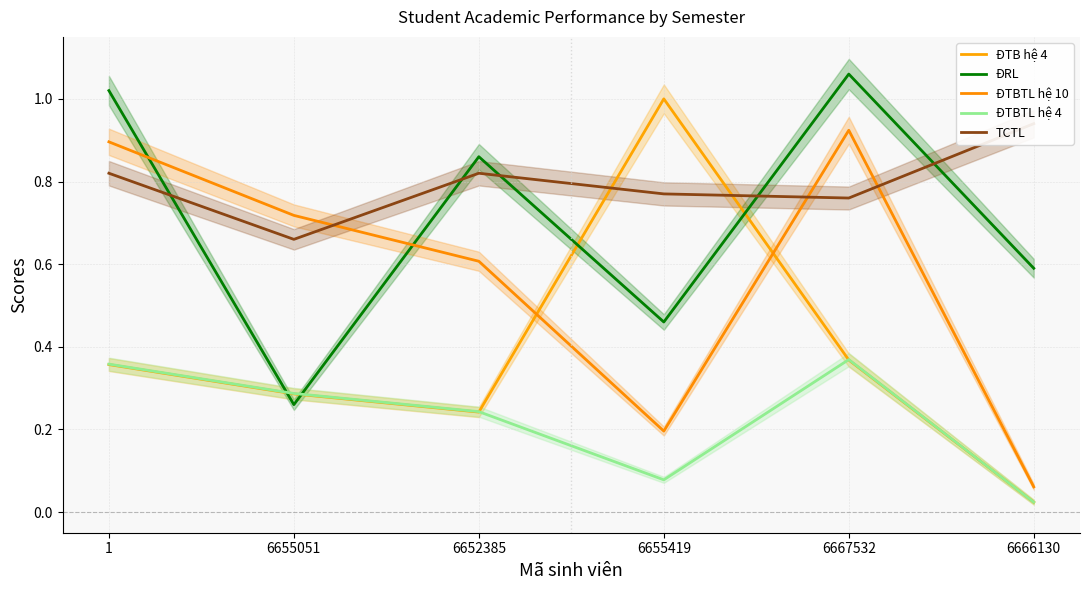

At which category is the sum across all series the highest?

6667532